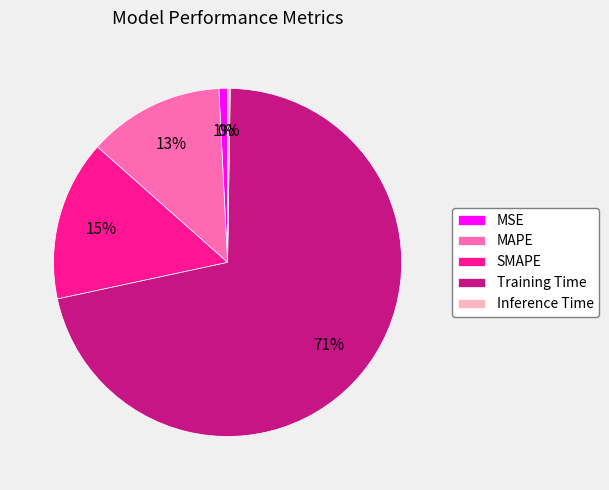

True or false: MAPE accounts for 1% of the total.

False